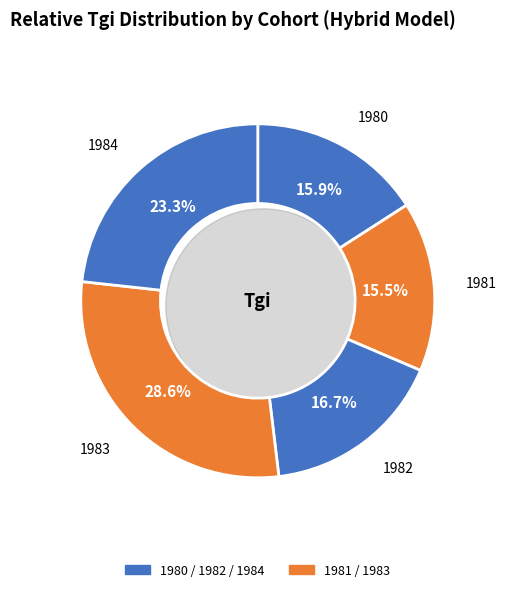

What is the largest slice in the pie chart?

1983